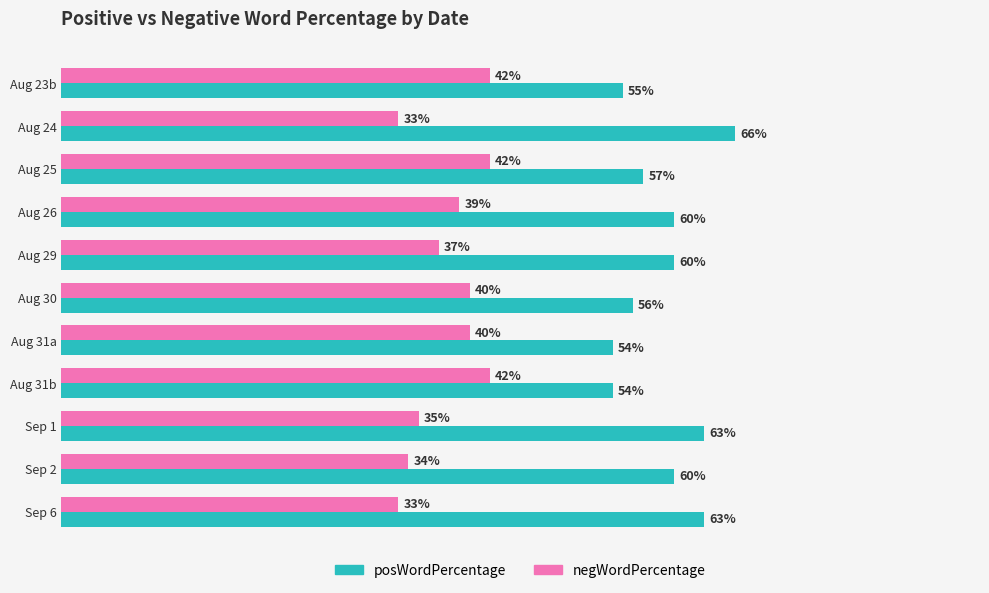

List the series in order of their overall mean, highest first.

posWordPercentage, negWordPercentage